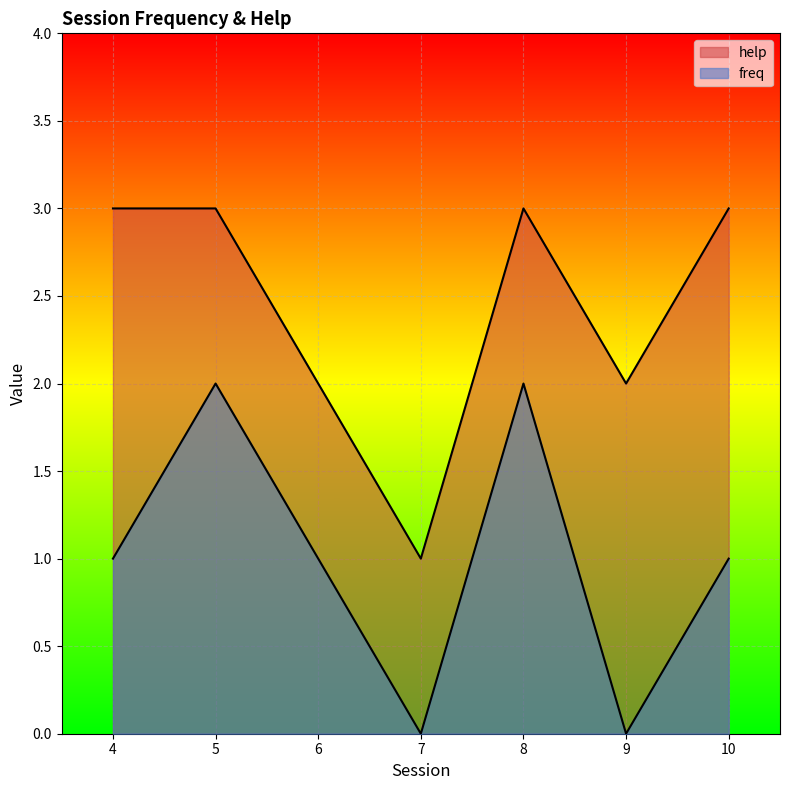

How many values in the help series are below 3?

3